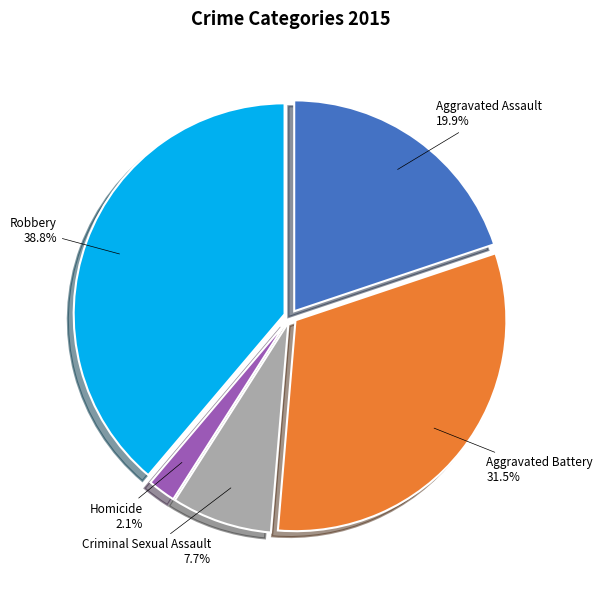

What is the smallest slice in the pie chart?

Homicide